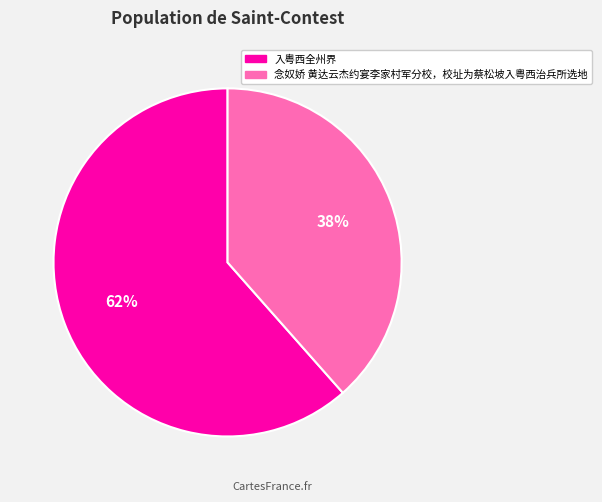

To the nearest percent, what is the combined percentage of 念奴娇 黄达云杰约宴李家村军分校，校址为蔡松坡入粤西治兵所选地 and 入粤西全州界?

100%